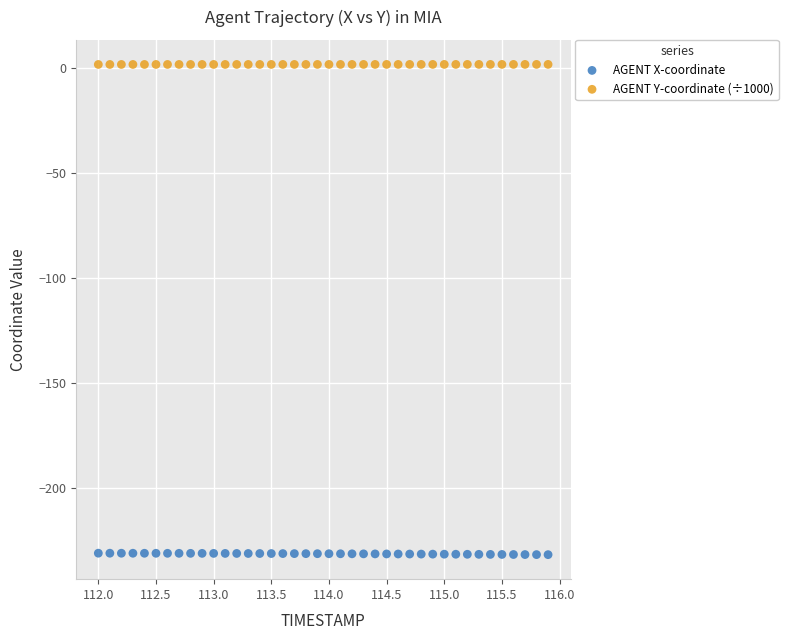

Which series contains the highest Y value?

AGENT Y-coordinate (÷1000)